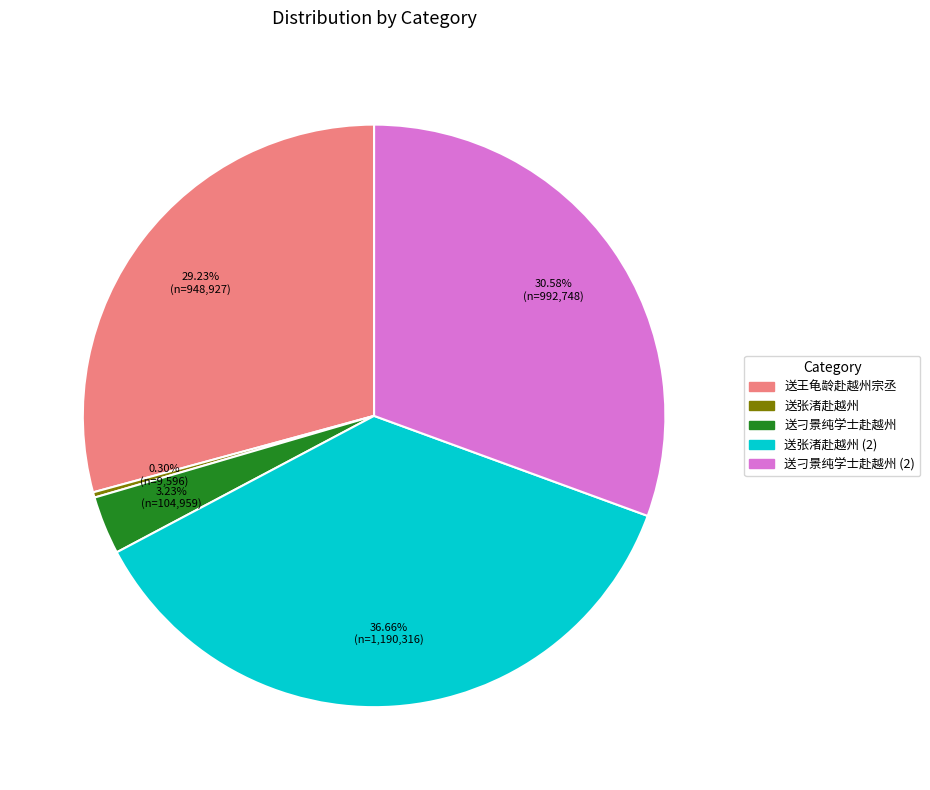

Is there any slice that represents more than half of the pie?

No